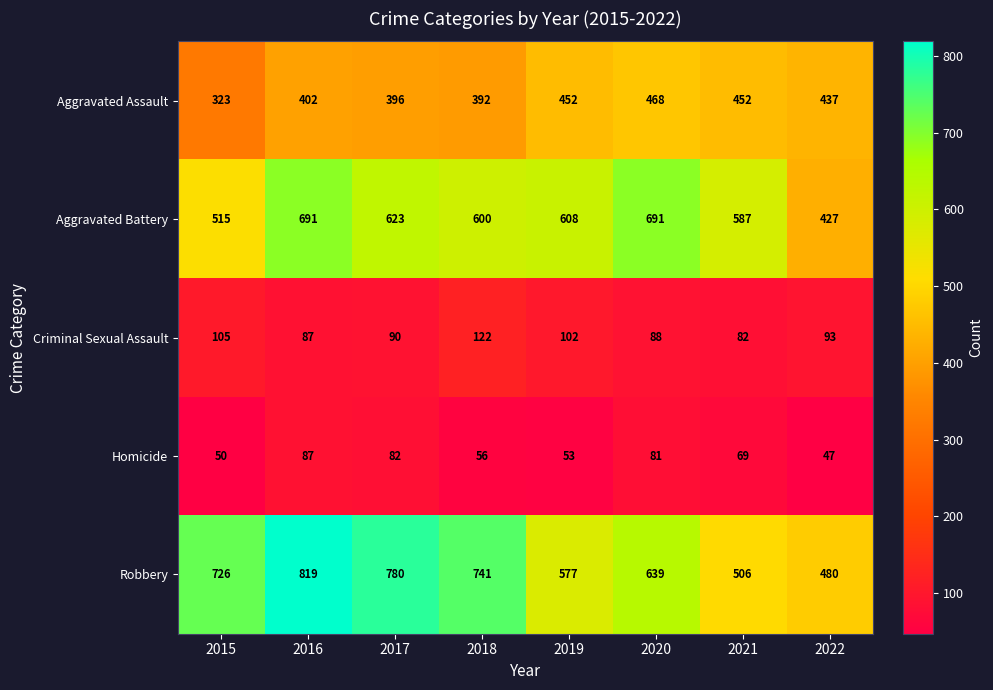

What is the difference between the second highest and second lowest values in the Robbery series?

274